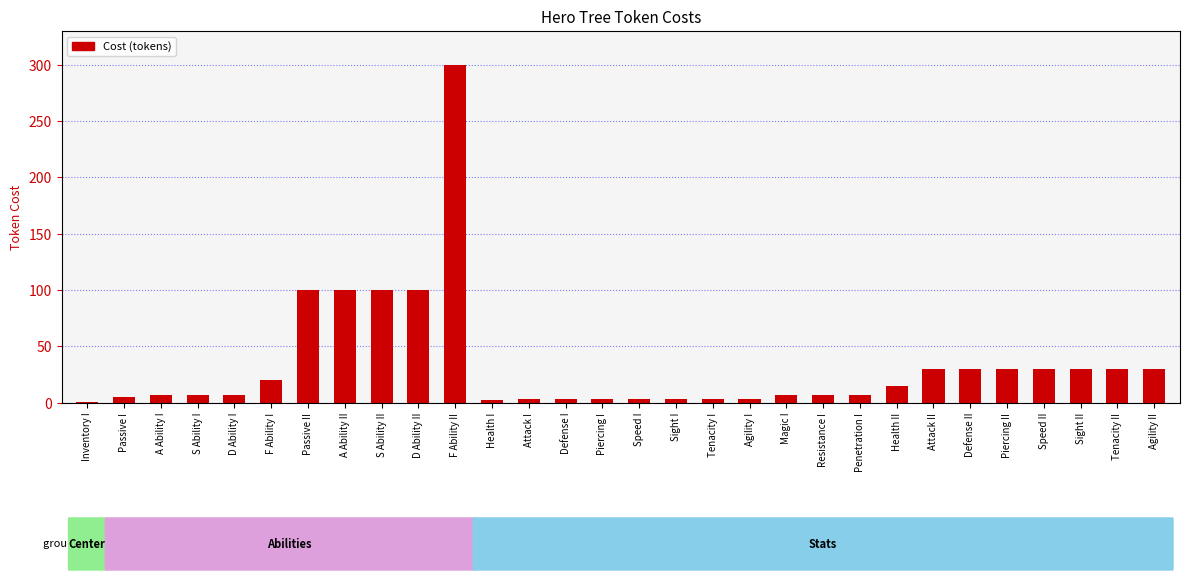

How many data points does each series have?

30